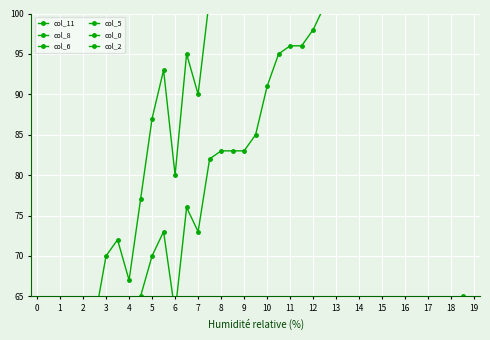

True or false: col_0 and col_6 intersect in this chart.

False